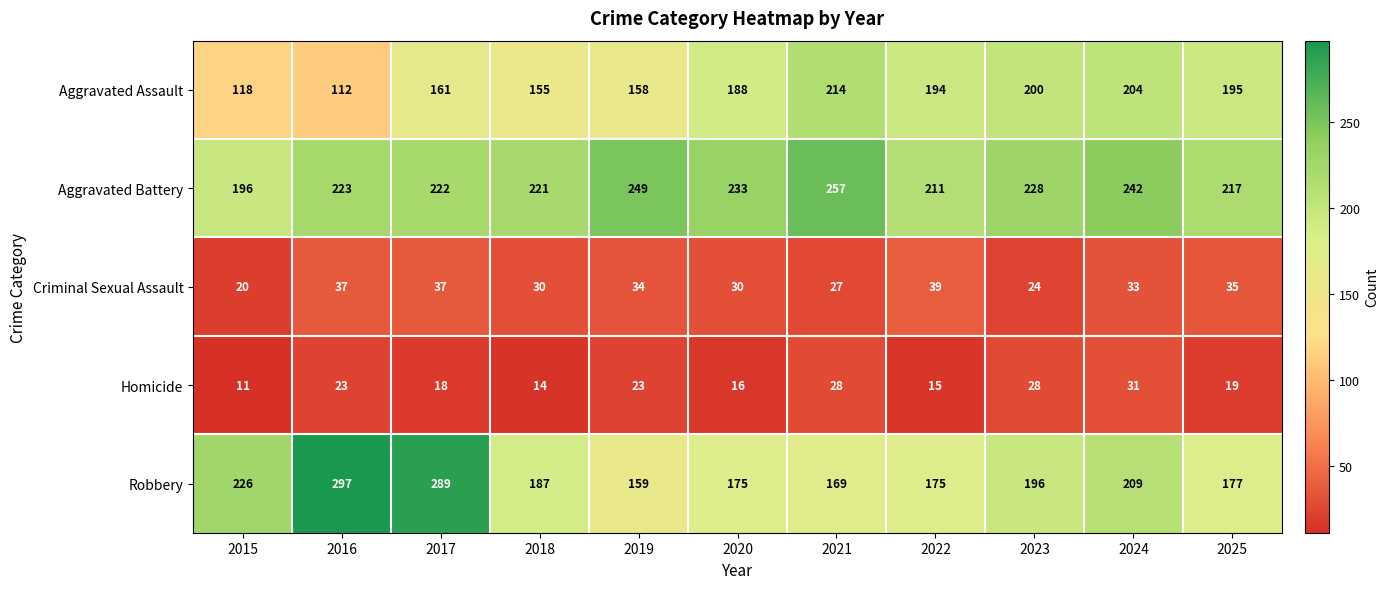

What is the sum of the Robbery values at 2025 and 2021?

346